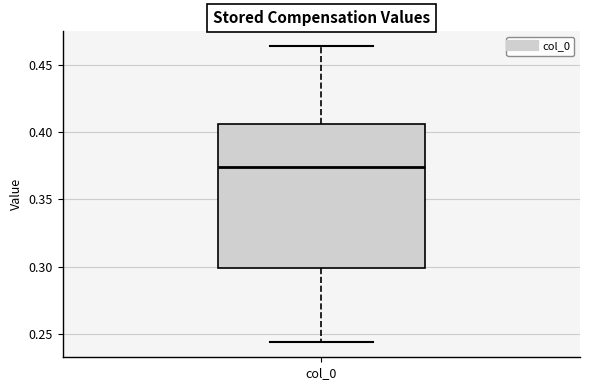

Read this box plot against the y-axis: the position of the median line, the range covered by the box, and the ends of both whiskers. The values are not printed on the chart, so give them approximately, as read against the axis.

median 0.375, box 0.300 to 0.405, whiskers 0.245 to 0.465